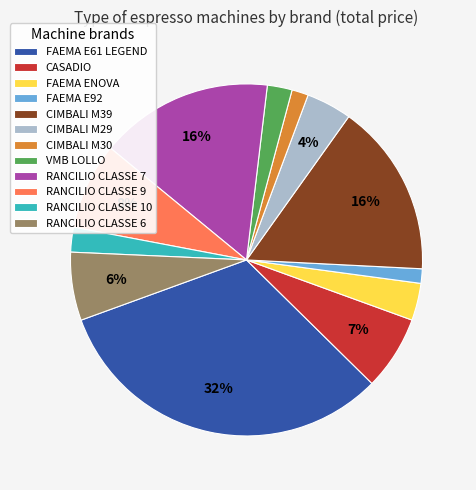

Which has a higher value, CIMBALI M39 or RANCILIO CLASSE 10?

CIMBALI M39